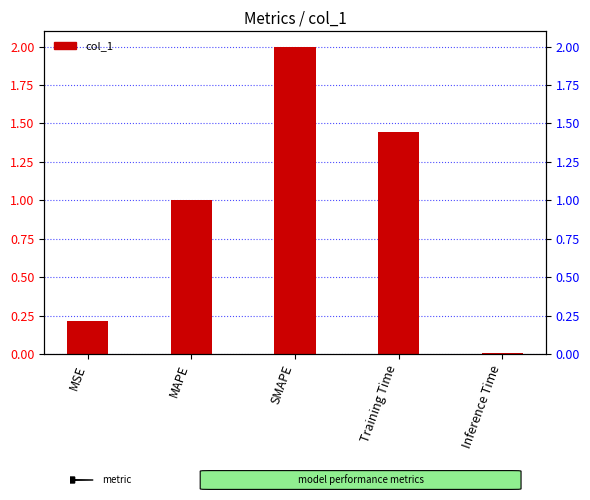

What is the sum of the values at MAPE and SMAPE?

3.0